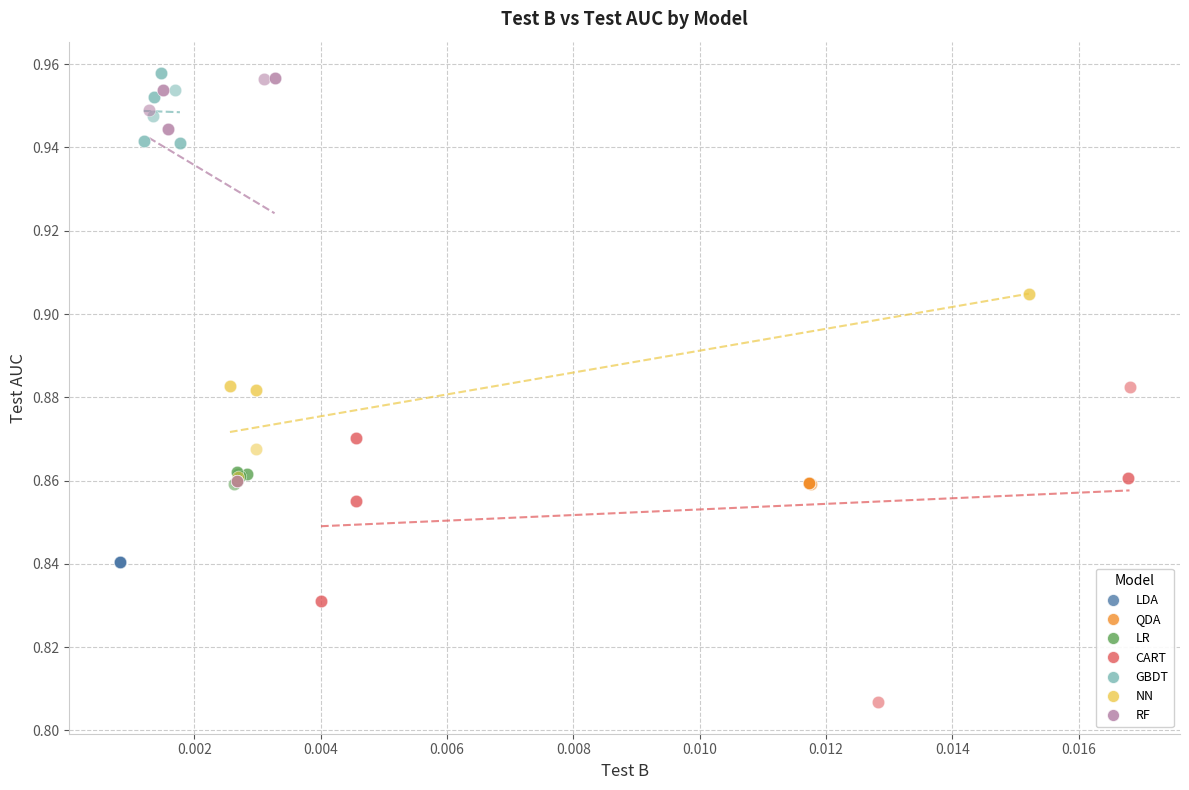

Which series reaches the minimum Y coordinate?

CART